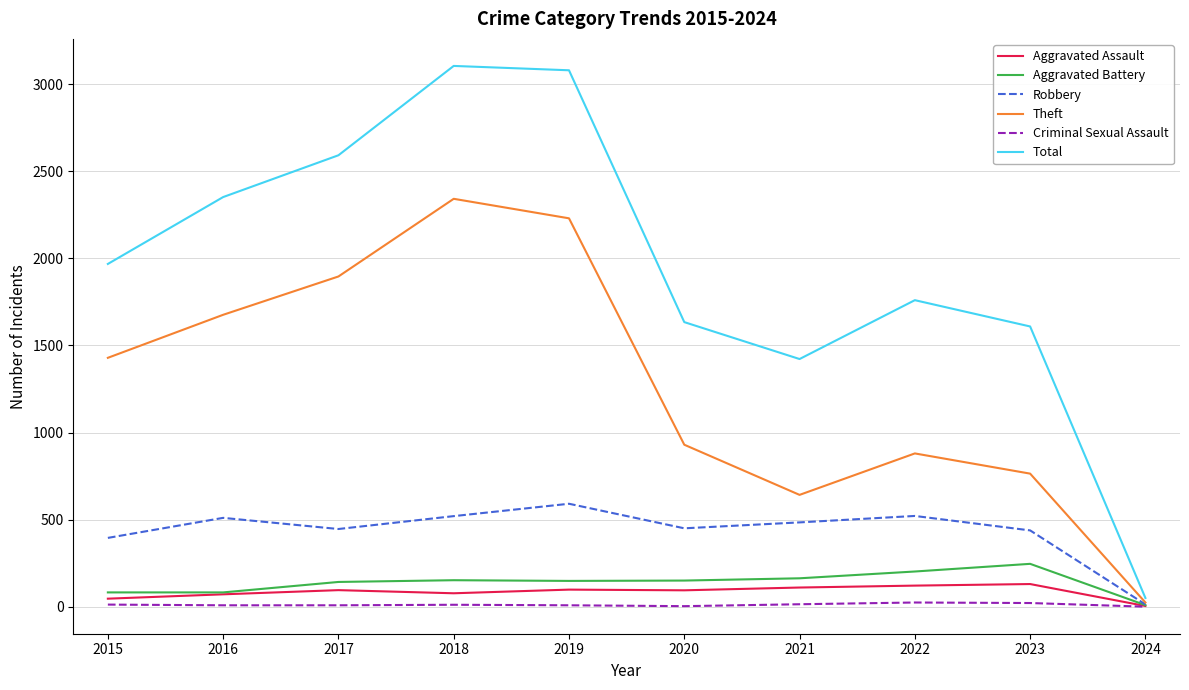

What is the maximum value shown in the chart?

3105